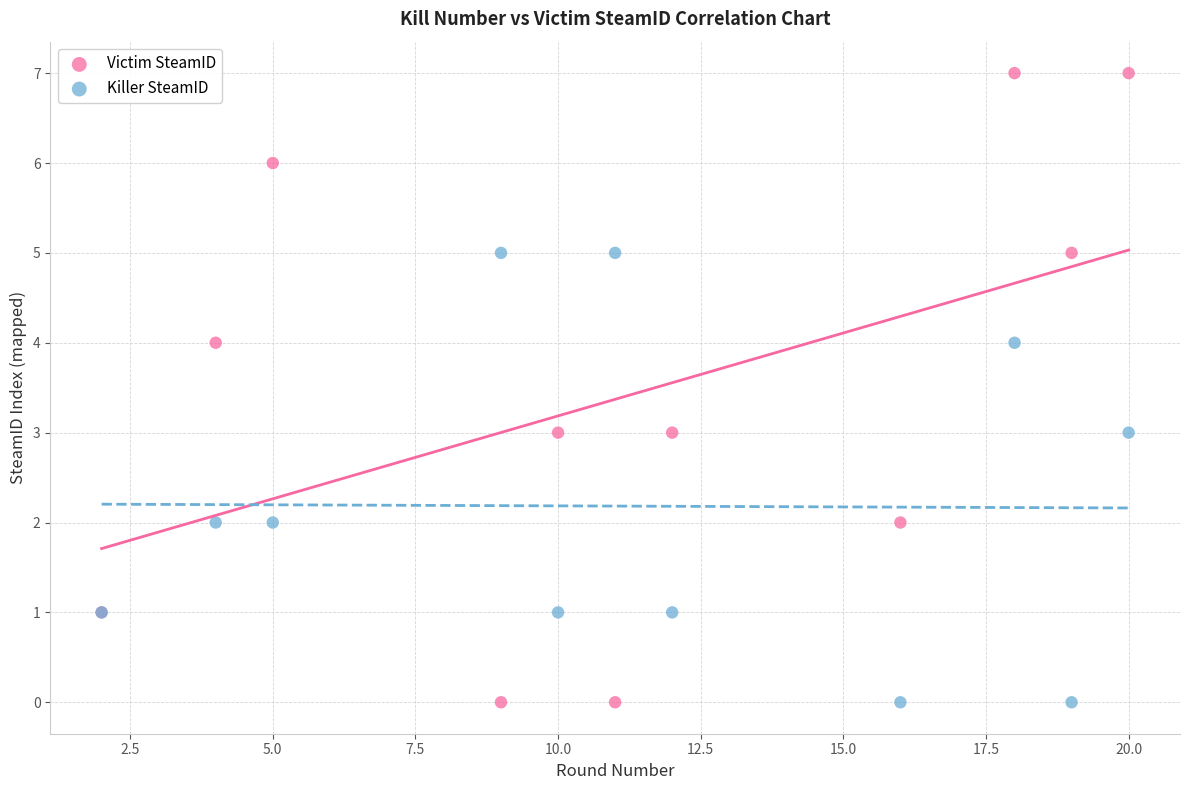

Which series contains the highest Y value?

Victim SteamID